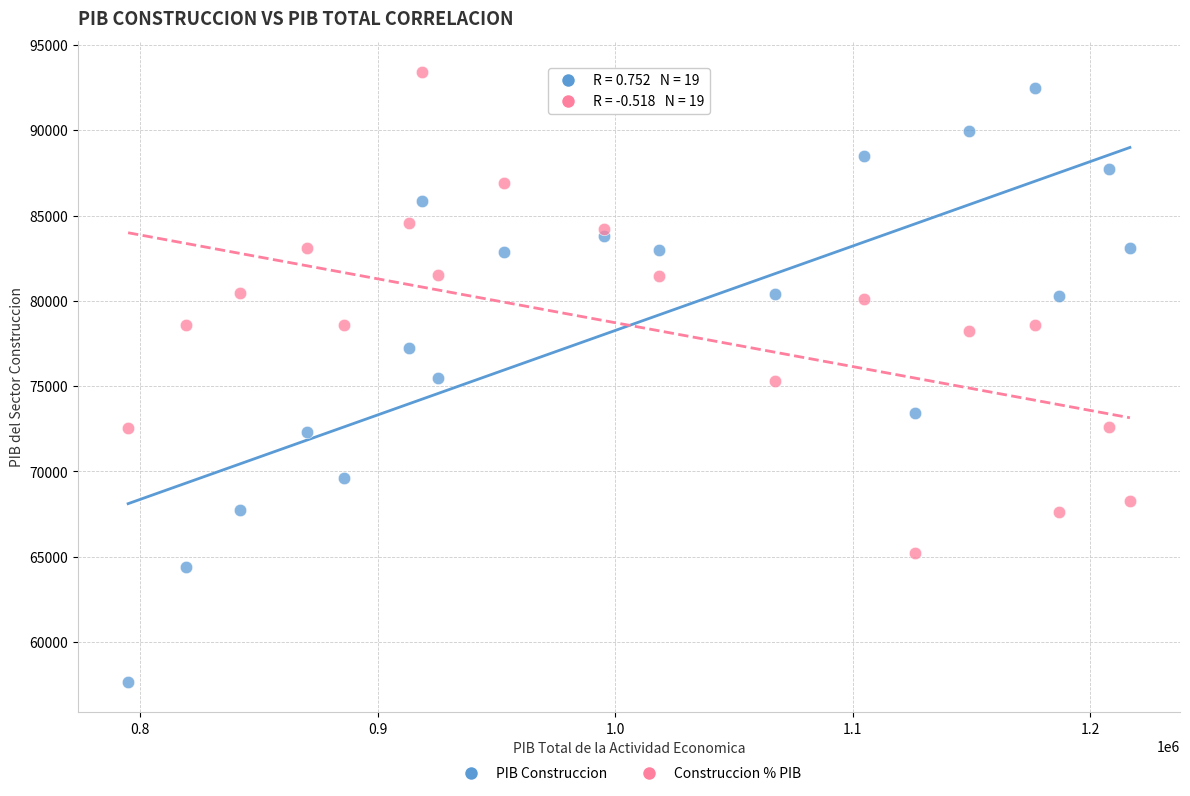

Across all data points, what is the range of Y values (max minus min)?

35775.1